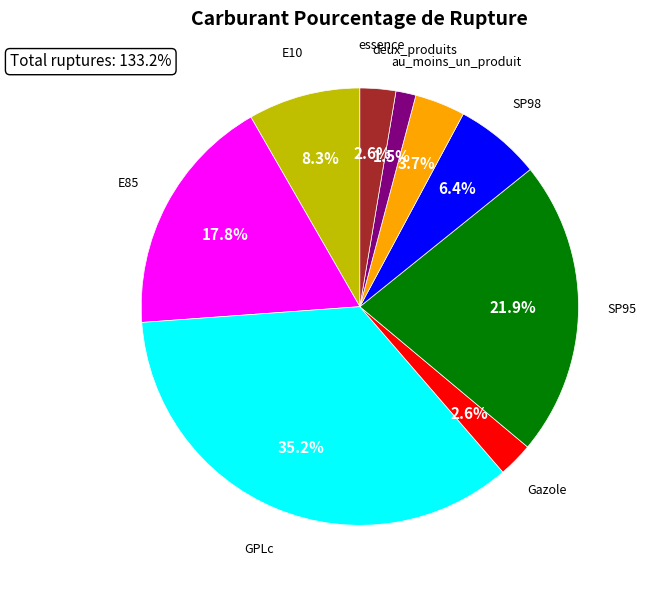

True or false: deux_produits accounts for 9% of the total.

False